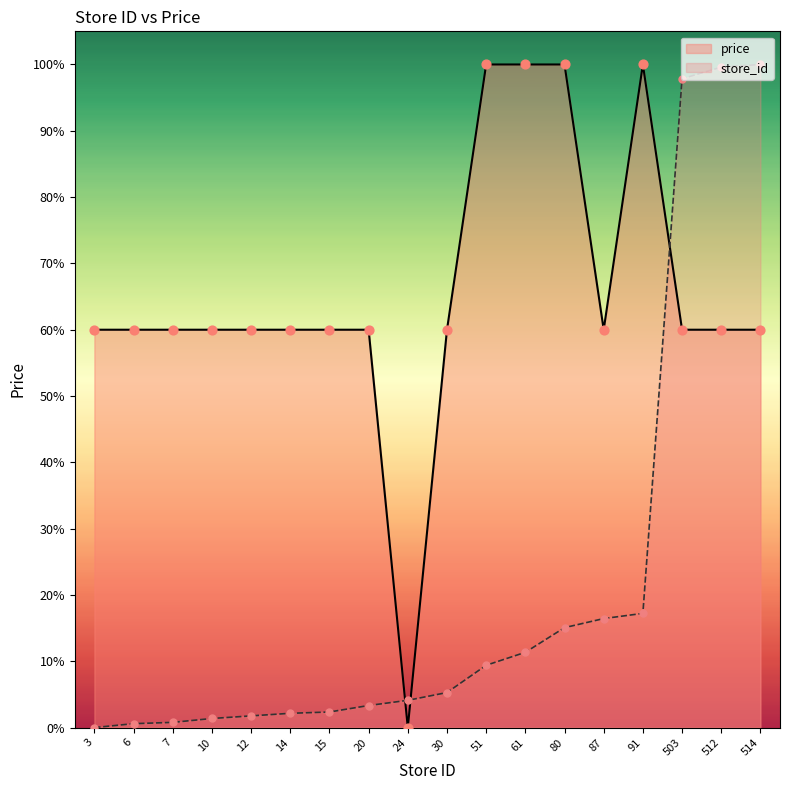

At how many categories does at least one series exceed 9?

17